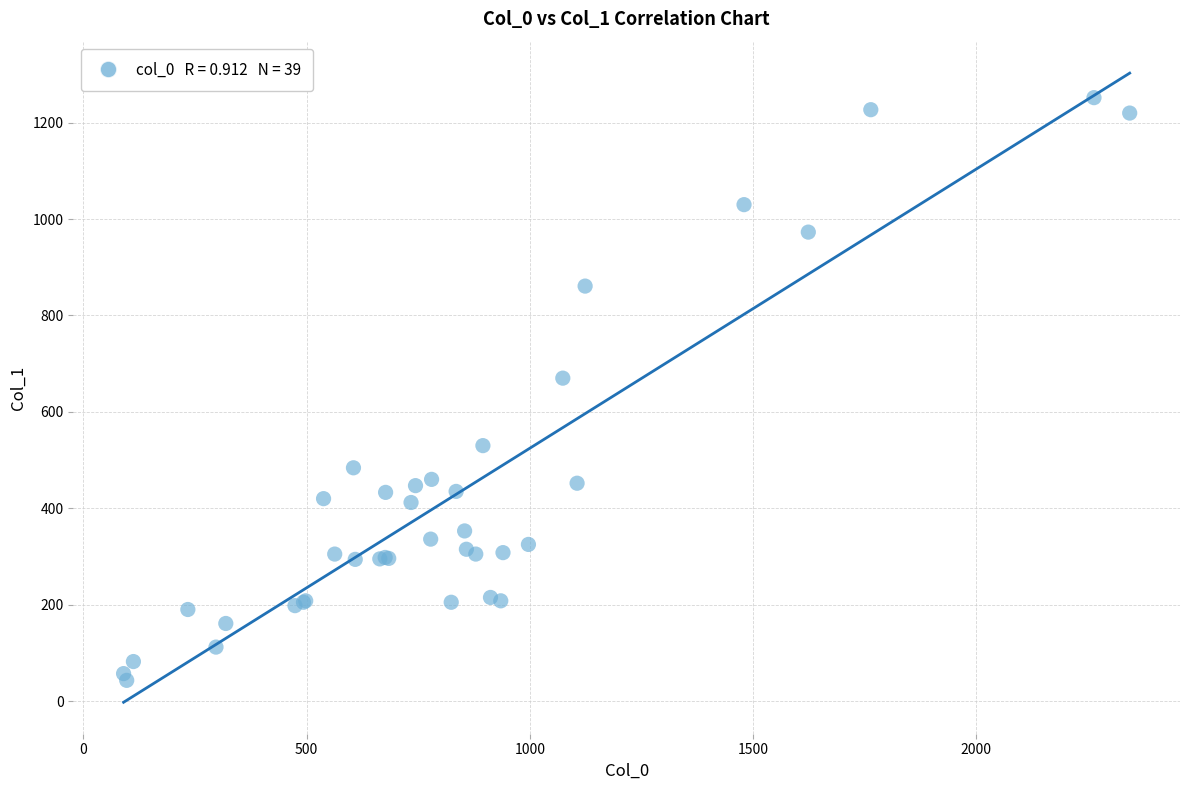

What Y value in the scatter plot is closest to 647?

670